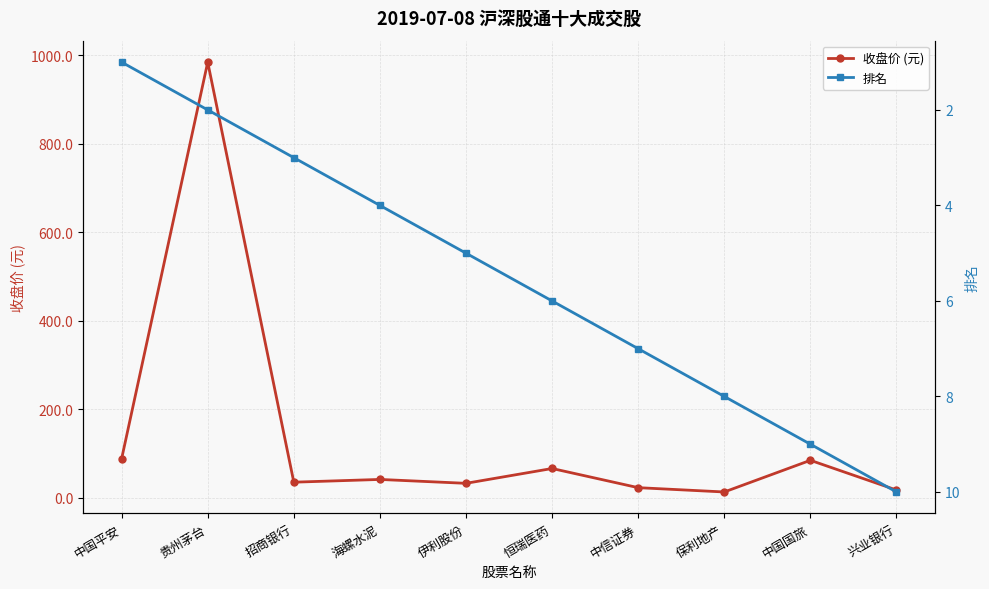

True or false: 收盘价 (元) and 排名 cross at least once.

False